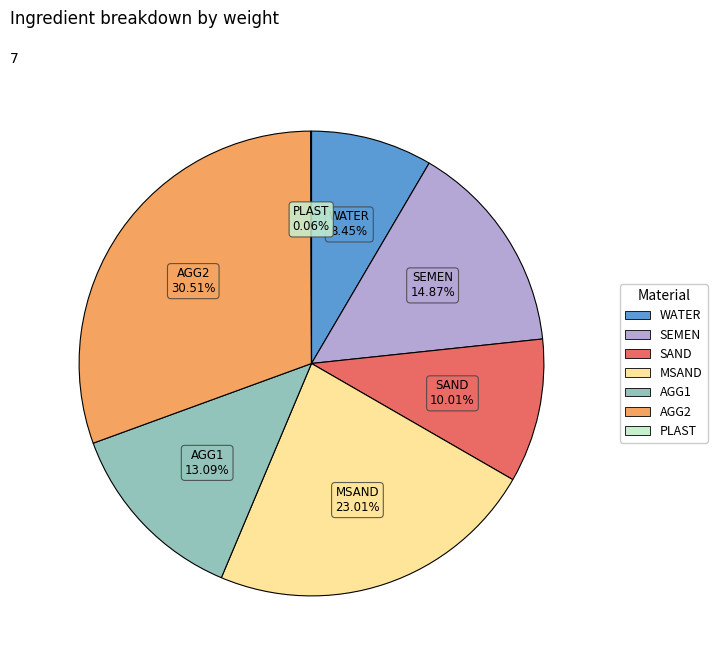

How much of the chart is everything except SAND?

90.0%